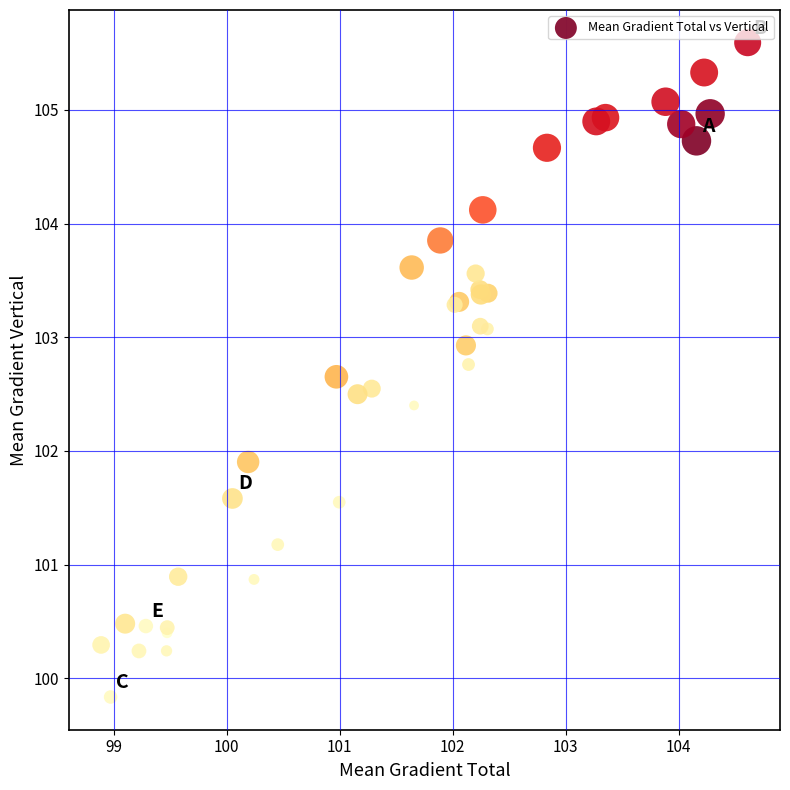

What Y value in the scatter plot is closest to 102?

101.9